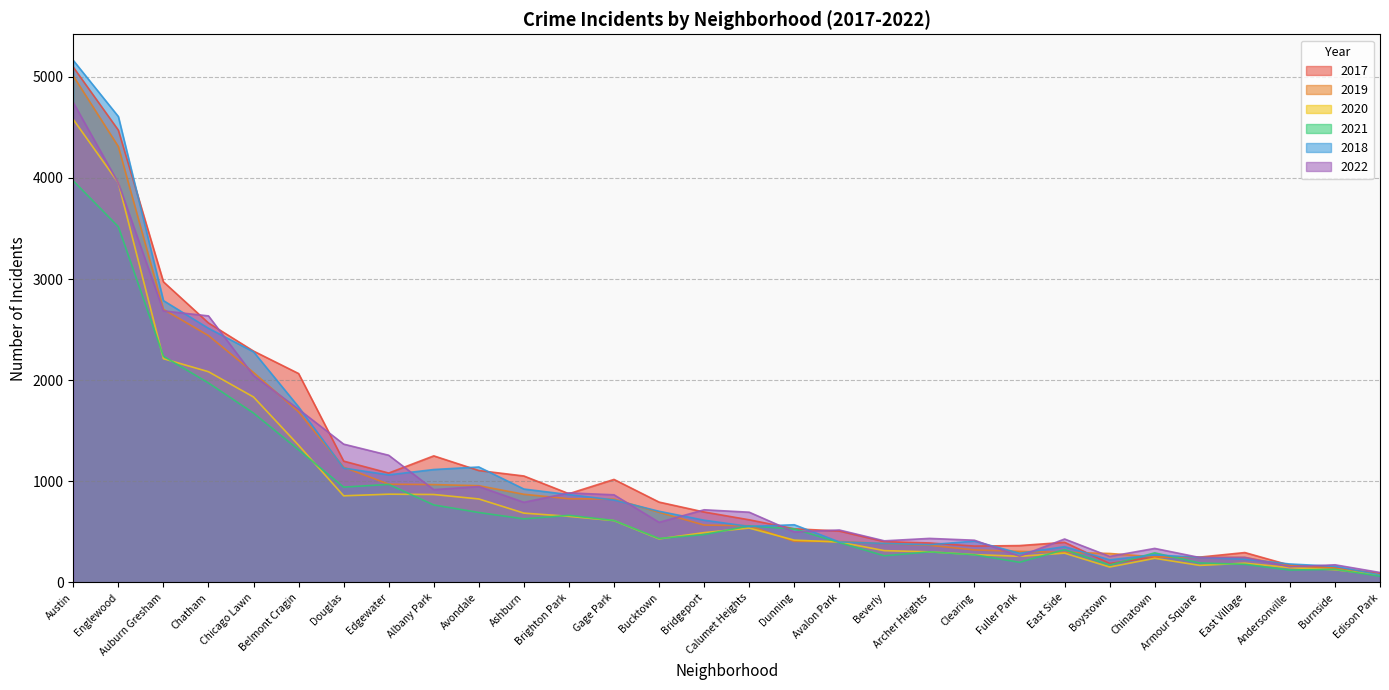

What is the average value of the 2018 series?

1073